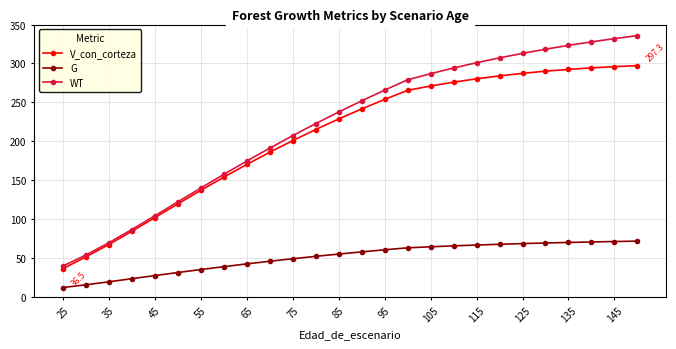

What is the greatest value displayed?

335.8